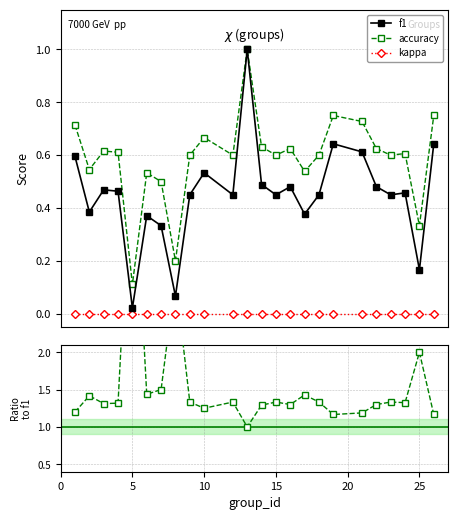

True or false: accuracy and f1 cross at least once.

False